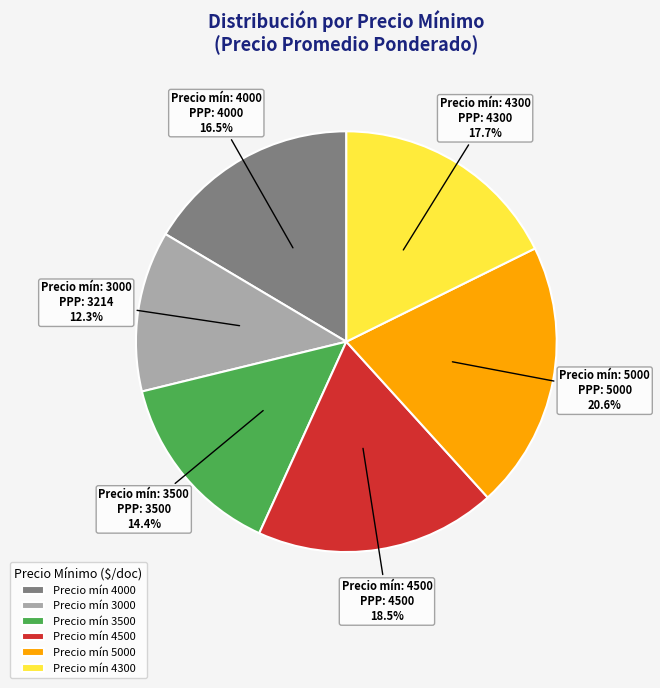

What is the smallest slice in the pie chart?

Precio mín 3000